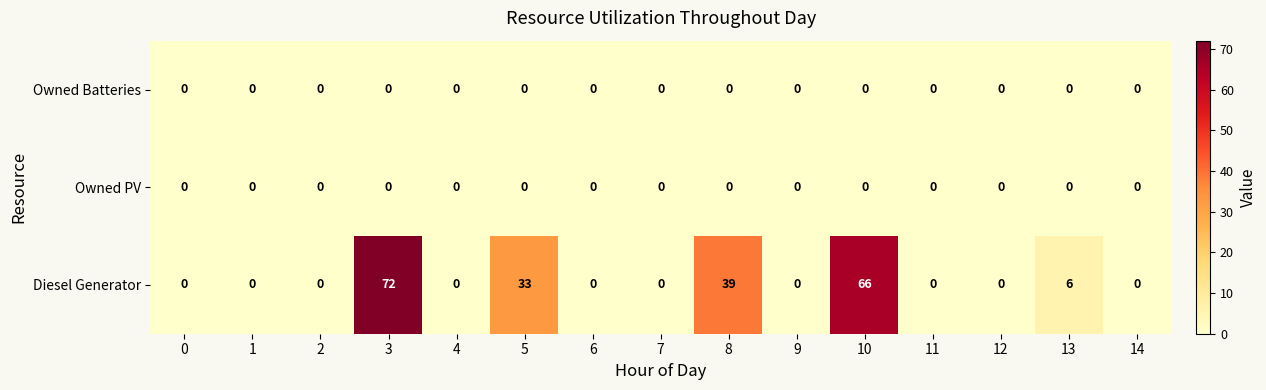

At which category is the sum across all series the highest?

3